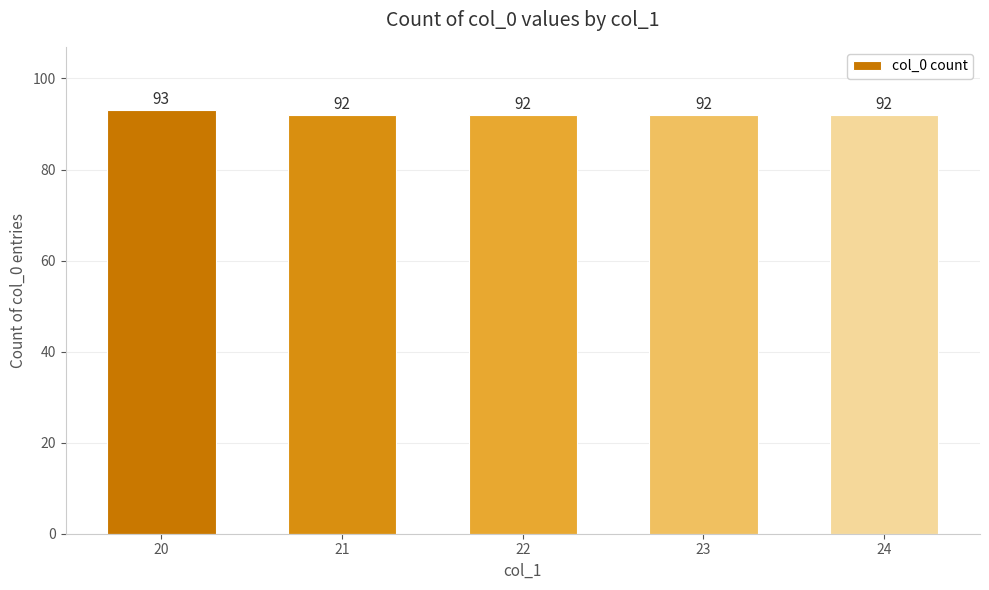

Reading left to right, extract all data points from this chart.

20=93	21=92	22=92	23=92	24=92